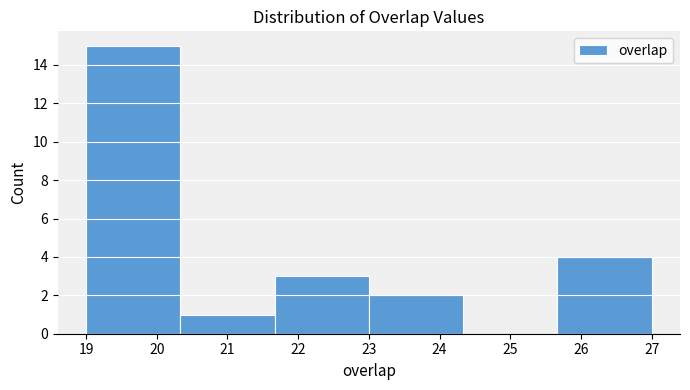

Reading left to right, transcribe this chart: for each bar, give the range it covers on the x-axis and its height. Neither the bar edges nor the heights are printed on the chart, so give them approximately, as read against the axes.

19.0 to 20.3: 15
20.3 to 21.7: 1
21.7 to 23.0: 3
23.0 to 24.3: 2
24.3 to 25.7: 0
25.7 to 27.0: 4